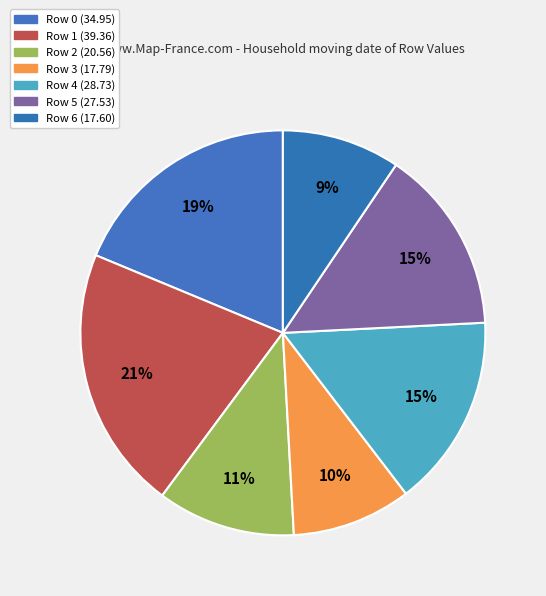

Do Row 4 and Row 5 together represent more than half of the pie?

No